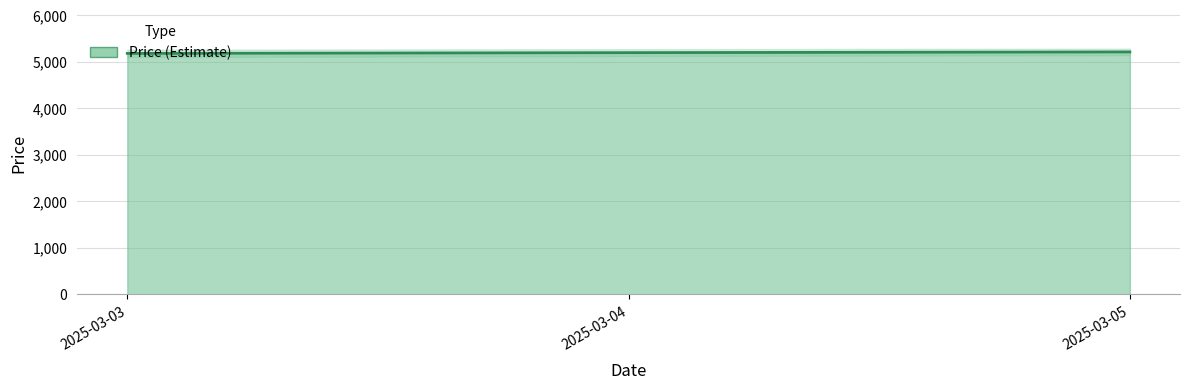

How many data points are less than 5195?

1